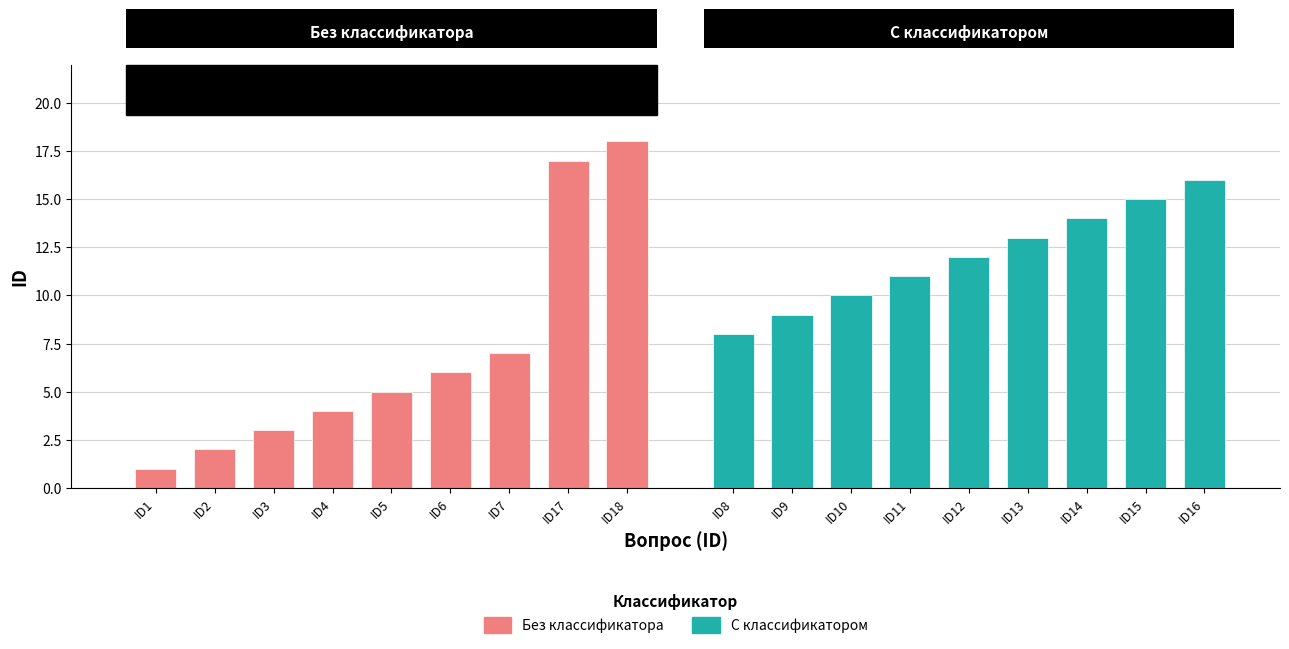

How many distinct data groups are displayed?

2